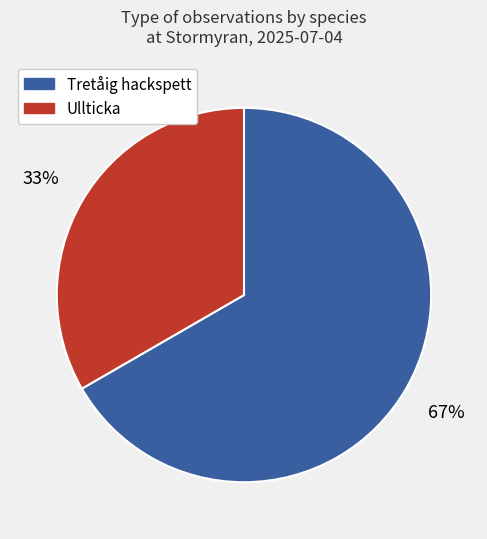

To the nearest percent, what is the average slice percentage?

50%